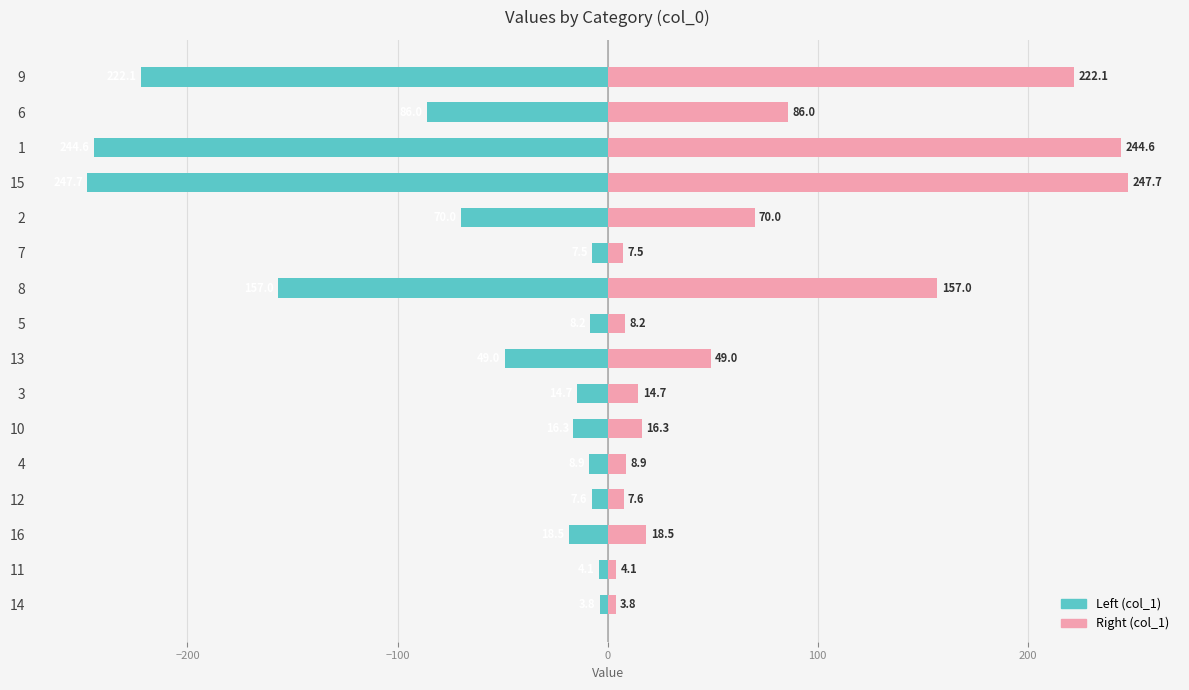

Reading right to left, what are all the values shown in this chart?

col_1 (left): -222.1	-86.0	-244.6	-247.7	-70.0	-7.5	-157.0	-8.2	-49.0	-14.7	-16.3	-8.9	-7.6	-18.5	-4.1	-3.8
col_1 (right): 222.1	86.0	244.6	247.7	70.0	7.5	157.0	8.2	49.0	14.7	16.3	8.9	7.6	18.5	4.1	3.8